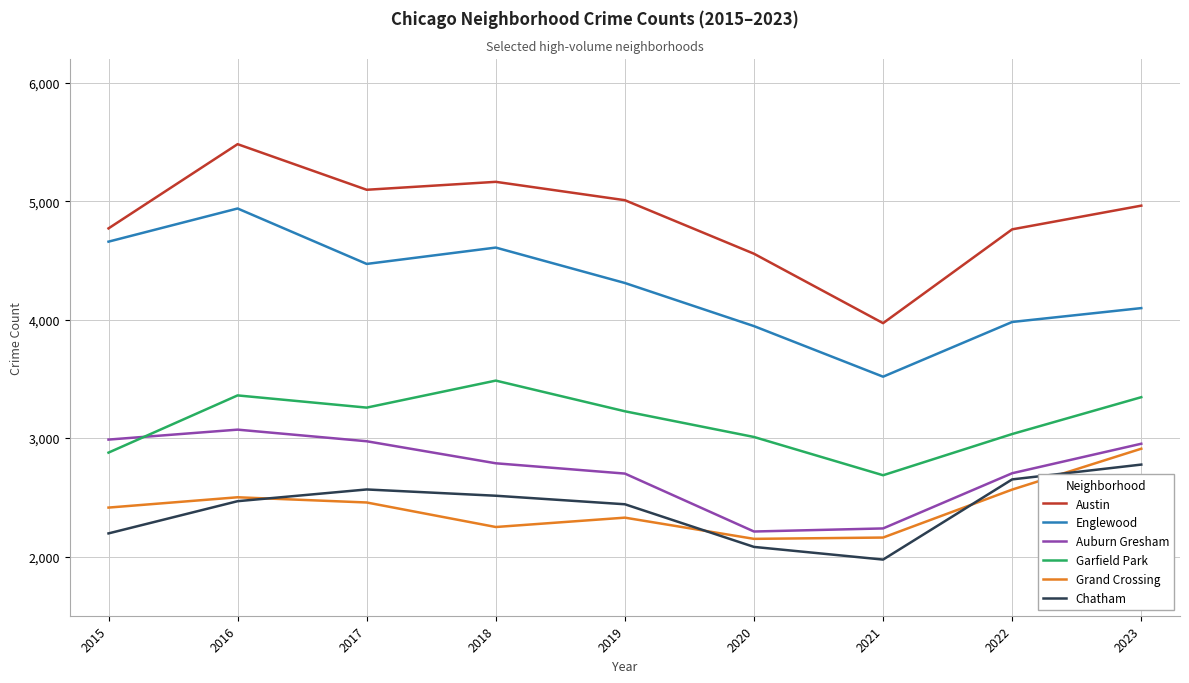

What is the total value across all series at 2019?

20012